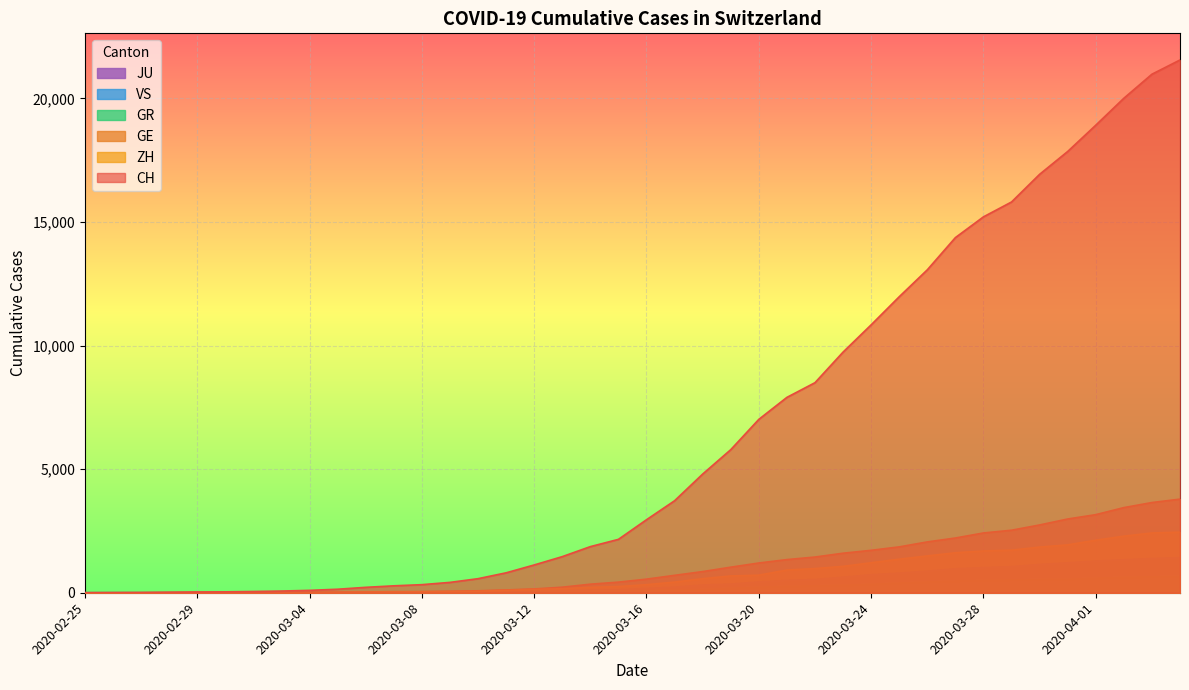

How many positive values does the GE series have?

39